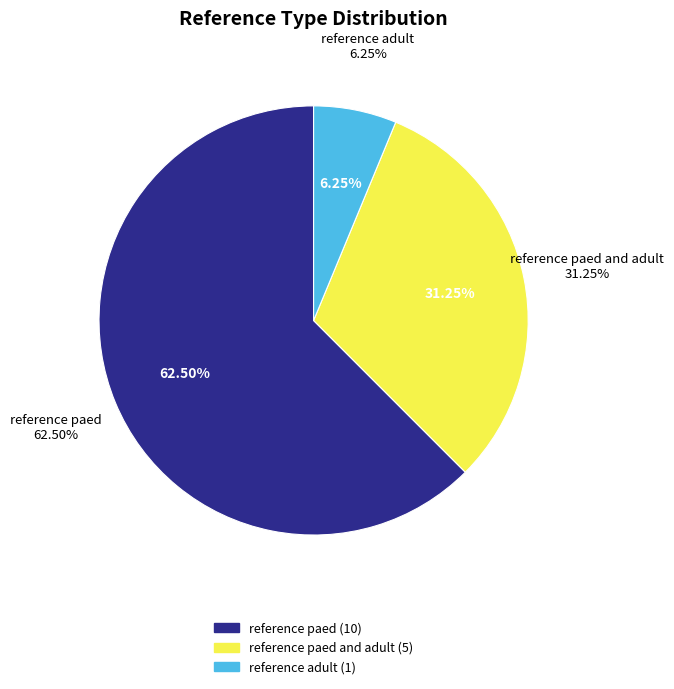

To the nearest percent, what is the combined percentage of reference paed and adult and reference adult?

38%